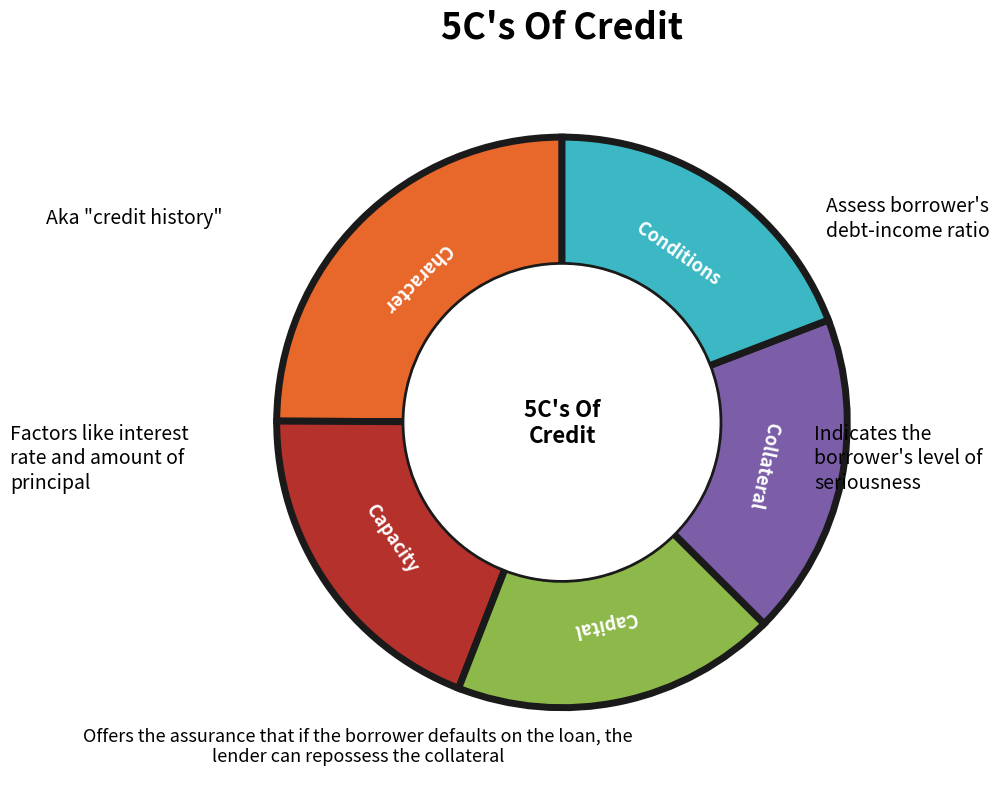

Is there a majority slice in this chart?

No